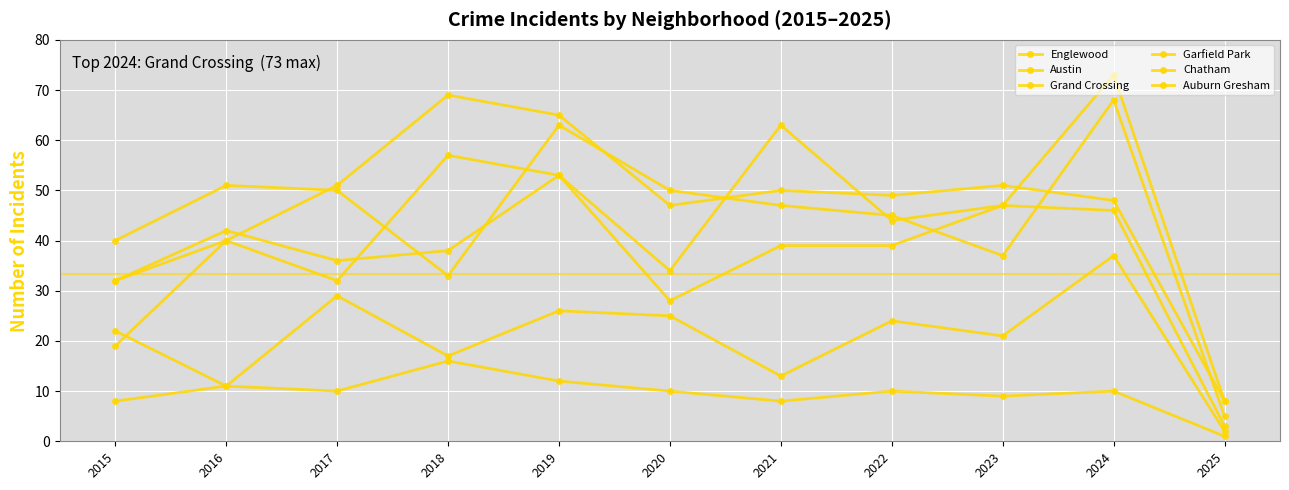

How many data points does each series have?

11